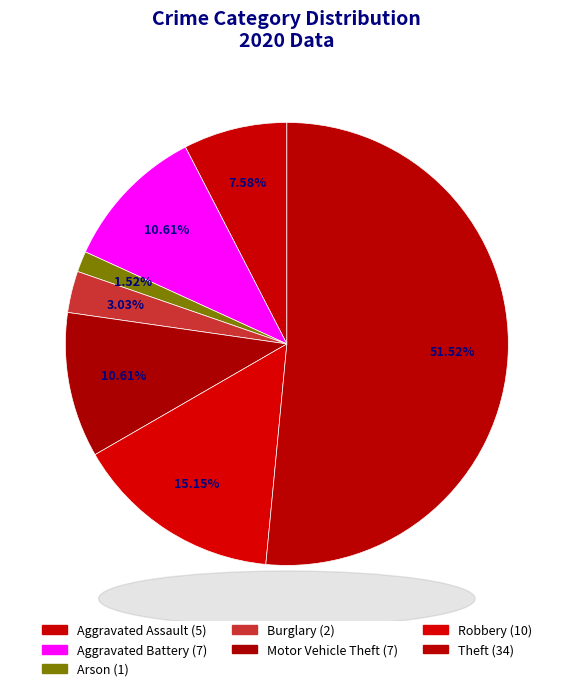

What is the smallest slice in the pie chart?

Arson